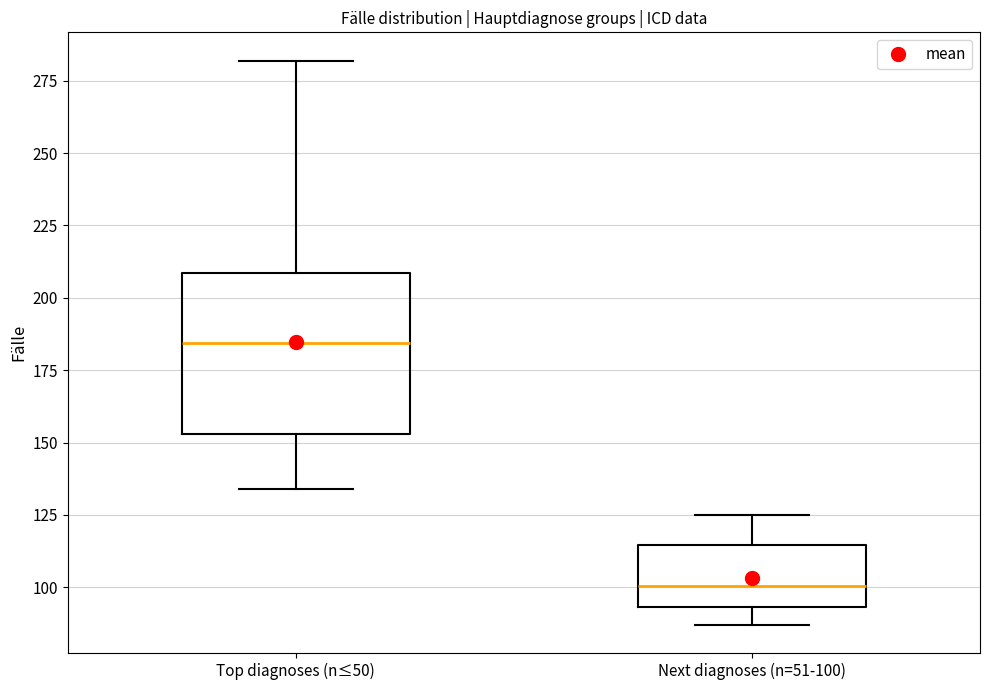

Reading left to right, transcribe this box plot: for each box, give where its median line is, the range the box spans, and where its two whiskers end, as read against the y-axis. The values are not printed on the chart, so give them approximately, as read against the axis.

Top diagnoses (n≤50): median 185, box 155 to 210, whiskers 135 to 280
Next diagnoses (n=51-100): median 100, box 95 to 115, whiskers 85 to 125